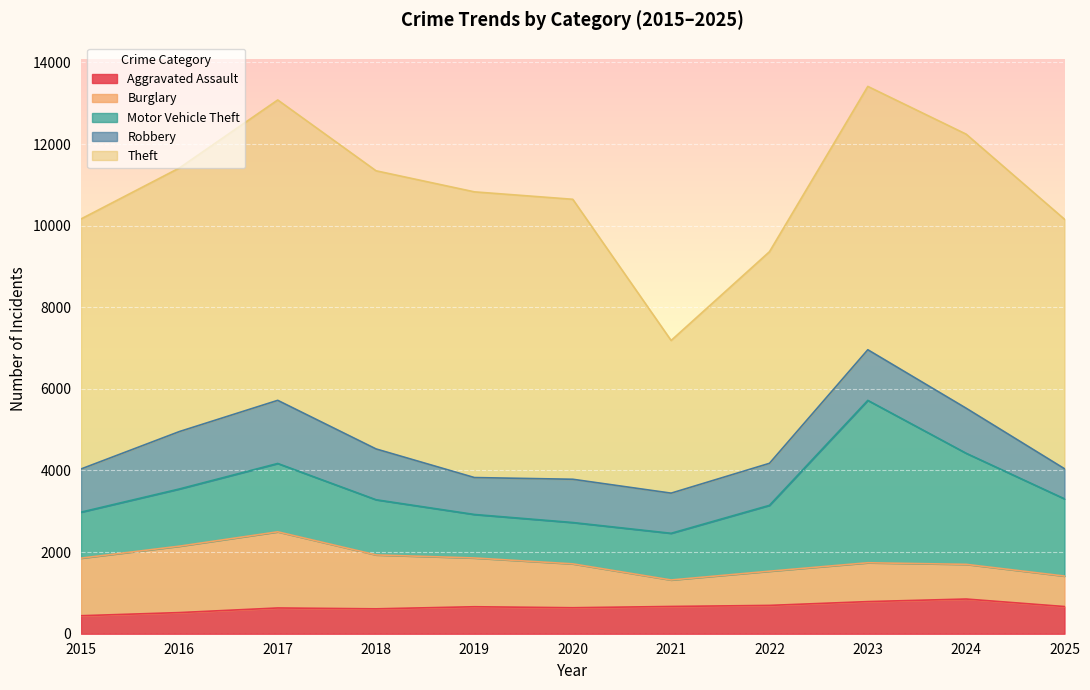

Count the number of data series in this chart.

5